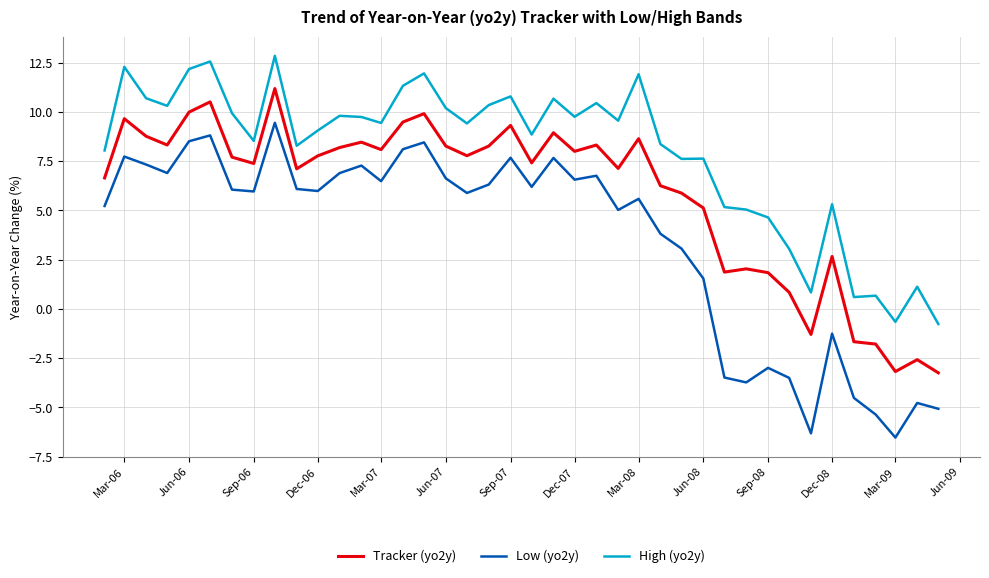

What is the lowest value of the Tracker (yo2y) series?

-3.2